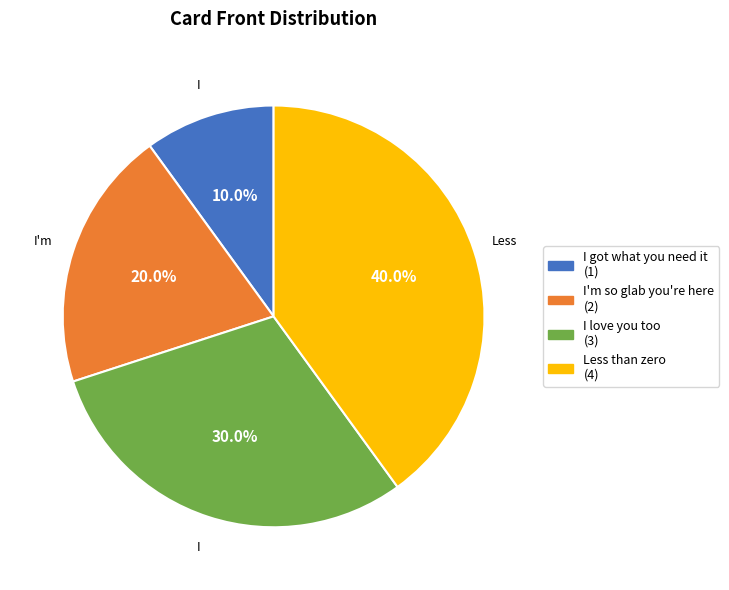

Which category has the smallest portion of the pie?

I got what you need it